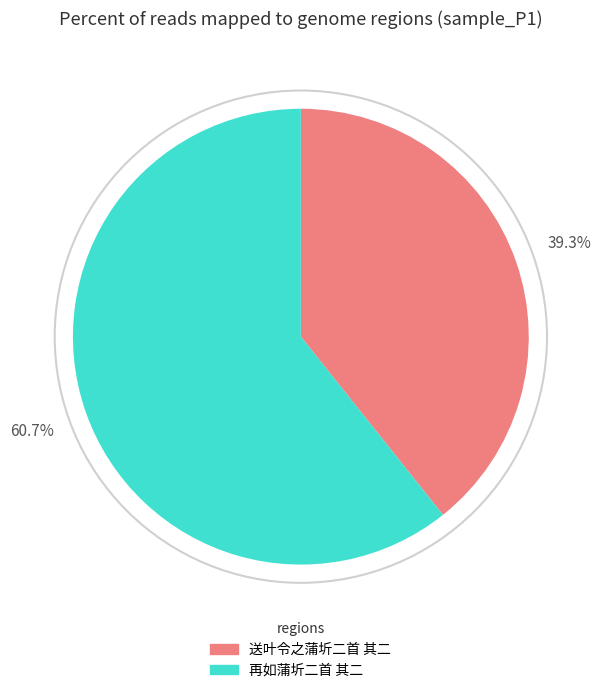

The 再如蒲圻二首 其二 slice represents 51% of the pie. True or false?

False